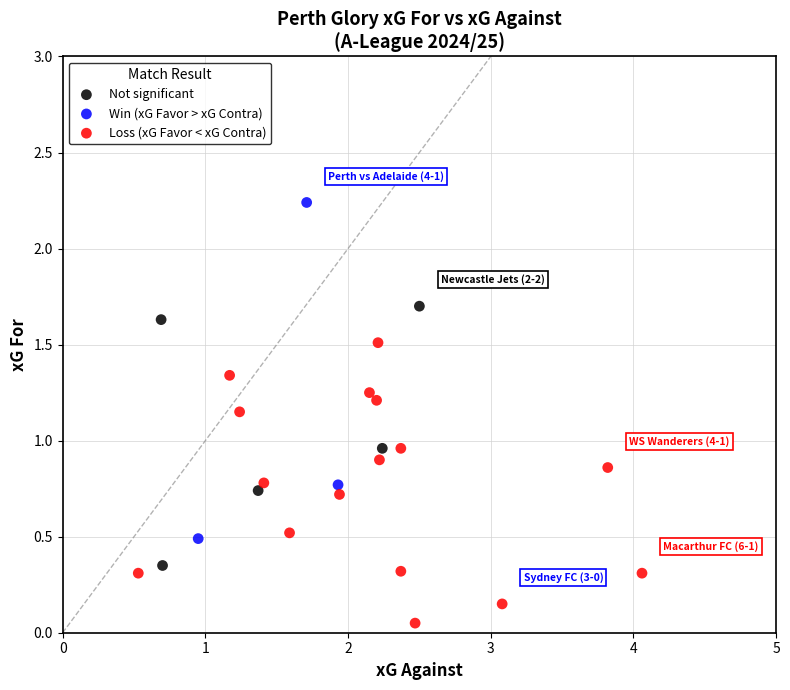

Which series reaches the maximum Y coordinate?

Win (xG Favor > xG Contra)